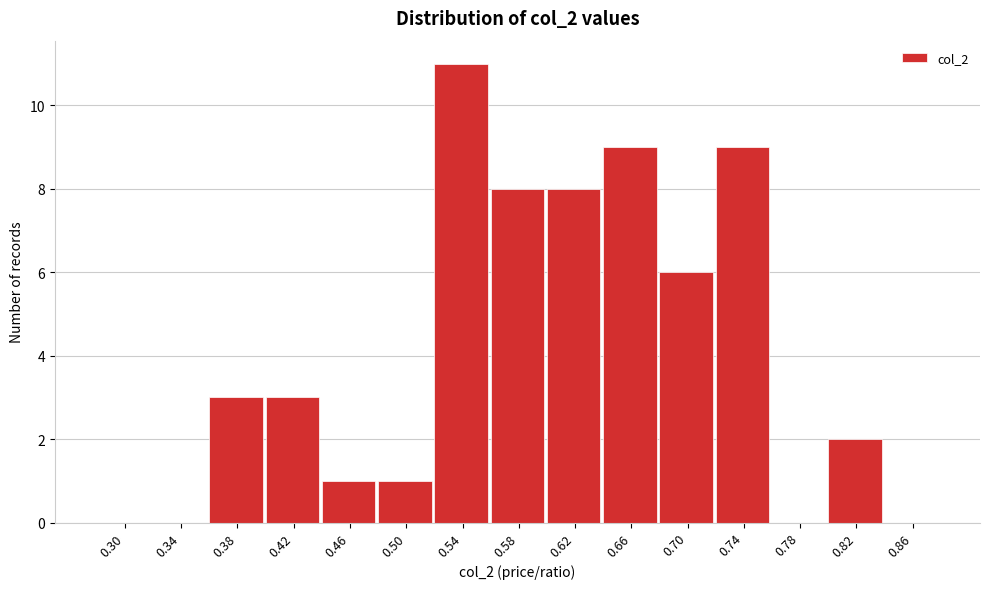

Reading left to right, list all the values displayed in this chart.

0.30=0	0.34=0	0.38=3	0.42=3	0.46=1	0.50=1	0.54=11	0.58=8	0.62=8	0.66=9	0.70=6	0.74=9	0.78=0	0.82=2	0.86=0